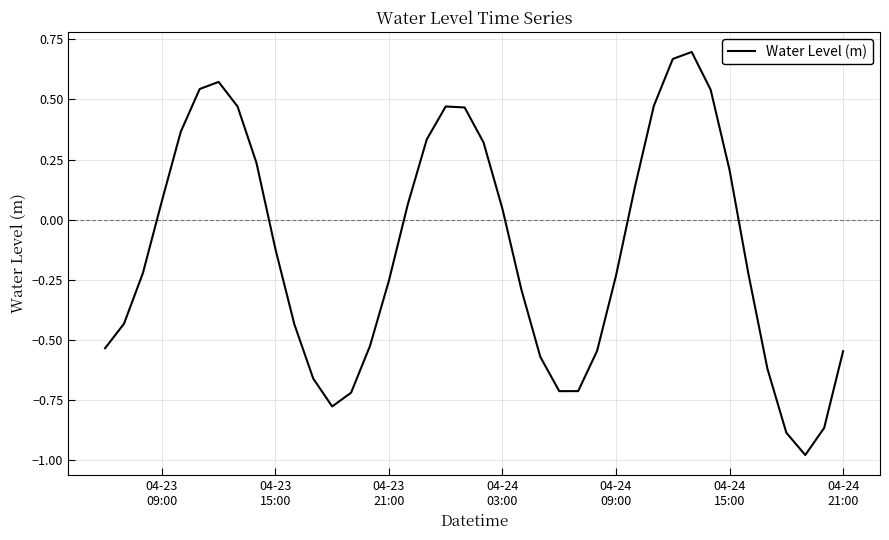

What is the difference between the maximum and minimum values?

1.7